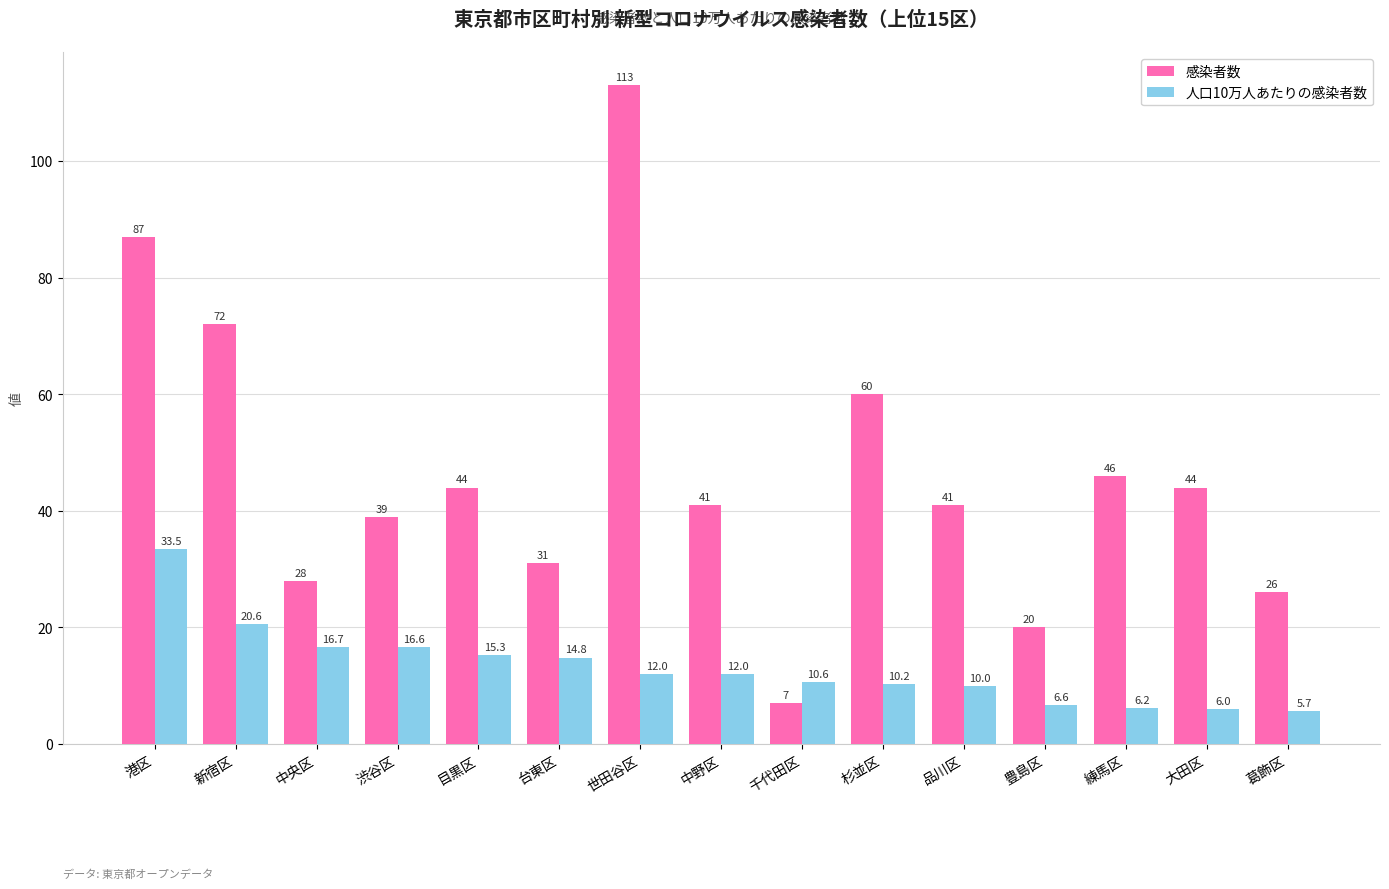

Rank the series by their average value, from highest to lowest.

感染者数, 人口10万人あたりの感染者数